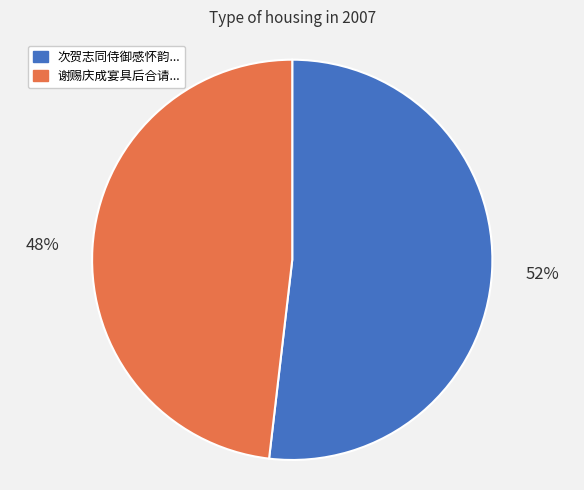

Is there a majority slice in this chart?

Yes